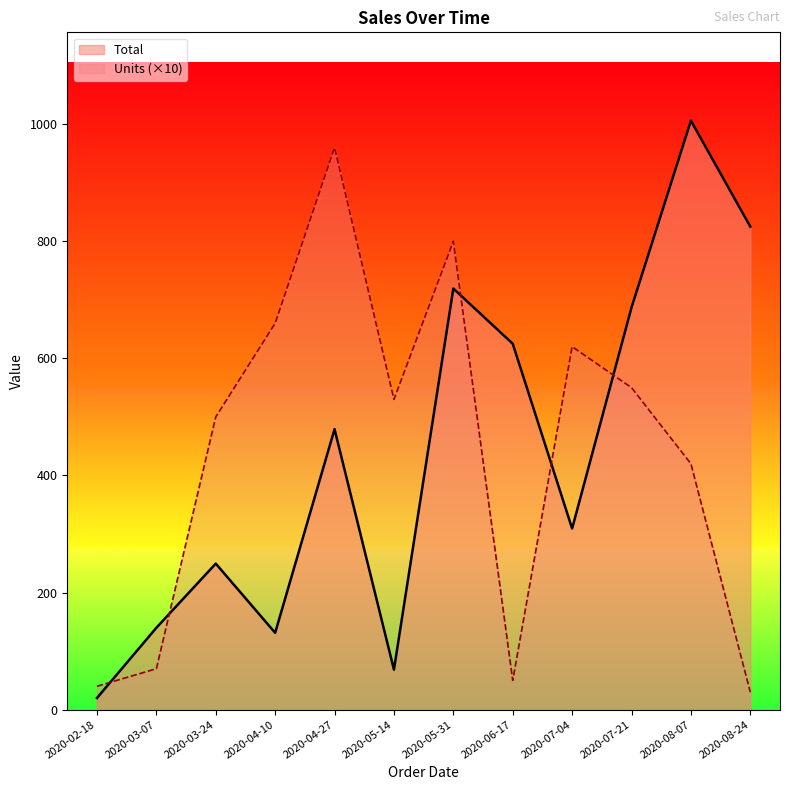

True or false: Total has a value of 719.2 at 2020-05-31.

True